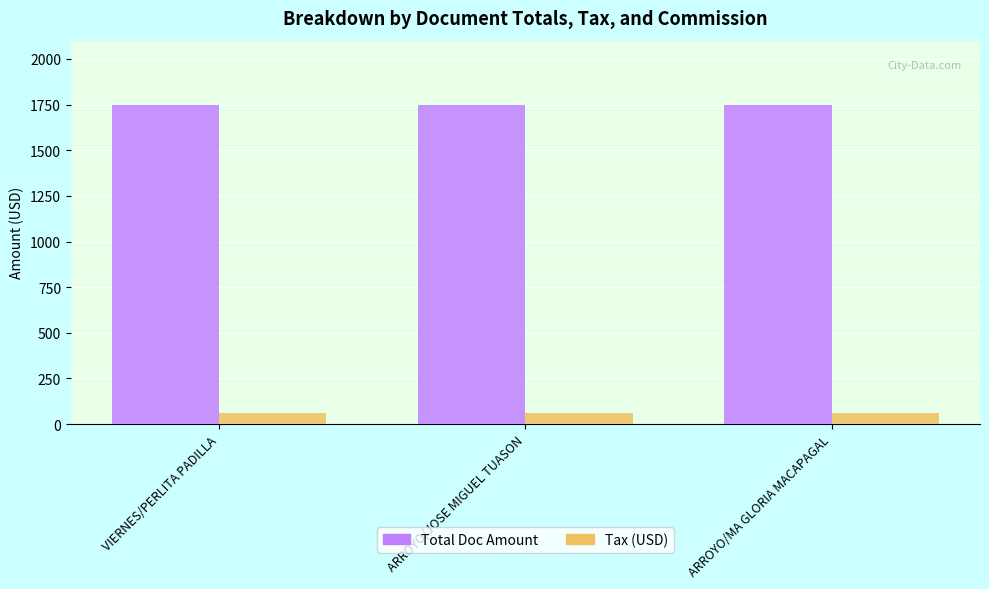

What is the total value across all series at ARROYO/MA GLORIA MACAPAGAL?

1806.6